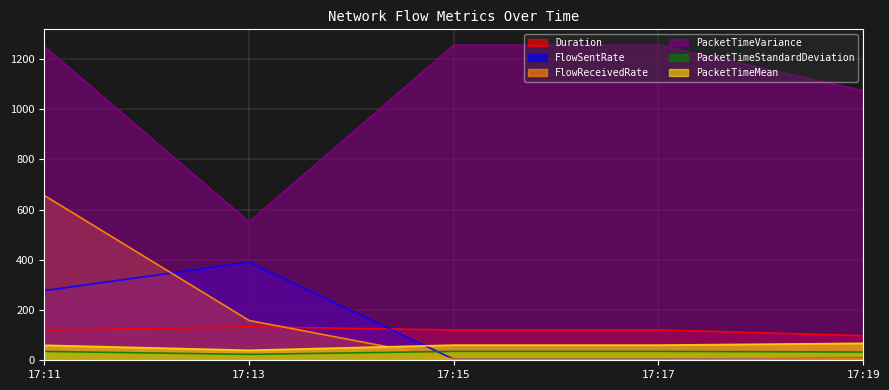

Between which two adjacent categories do FlowReceivedRate and FlowSentRate first intersect?

17:11 and 17:13